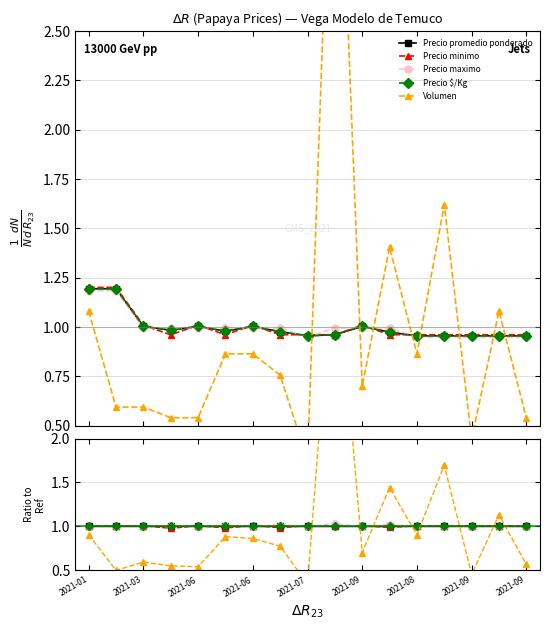

True or false: Volumen has more than 2 points higher than both neighbors.

True